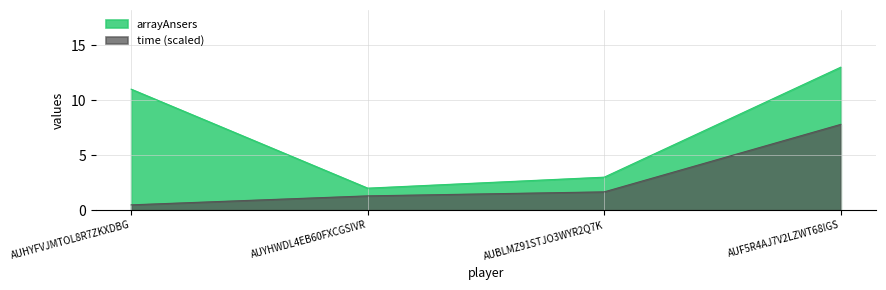

Which has a higher value, AUYHWDL4EB60FXCGSIVR or AUF5R4AJ7V2LZWT68IGS?

AUF5R4AJ7V2LZWT68IGS